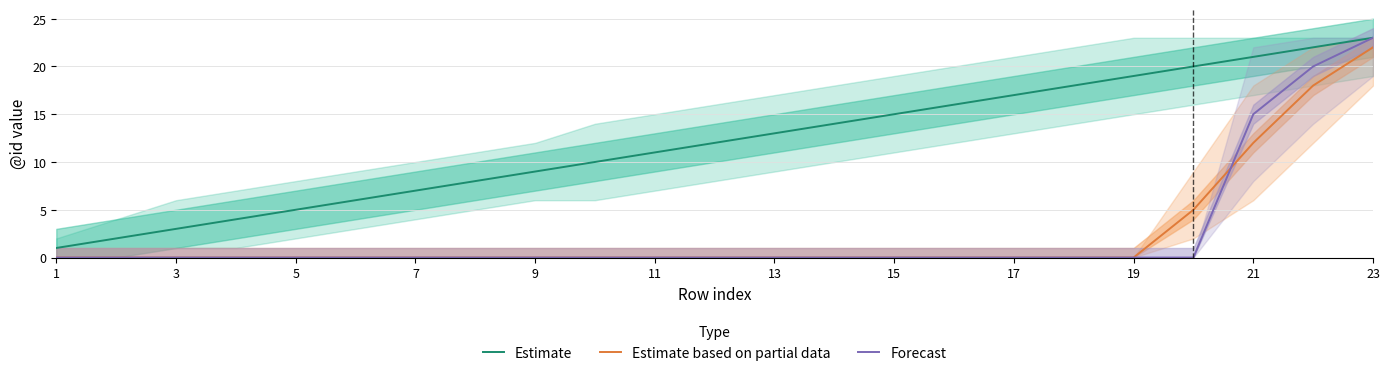

Does the chart have visible grid lines?

Yes